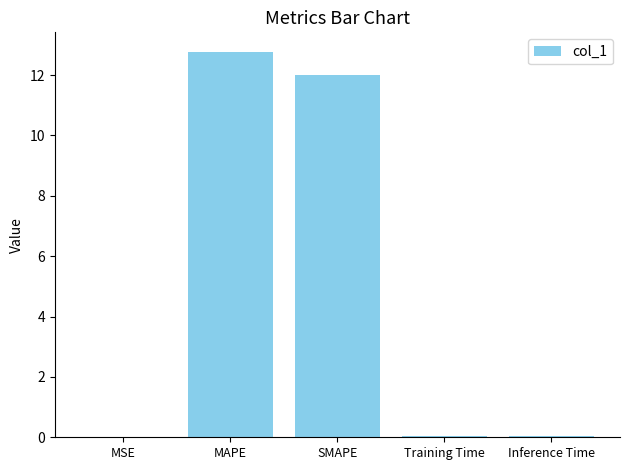

At which category does the chart reach its peak across all series?

MAPE